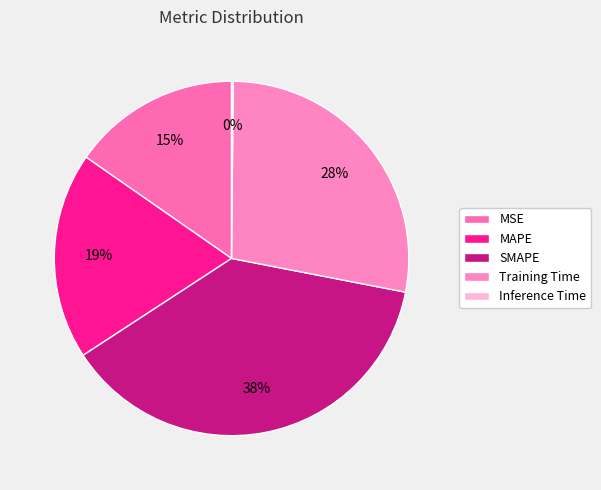

What percentage is NOT represented by Training Time?

72.1%